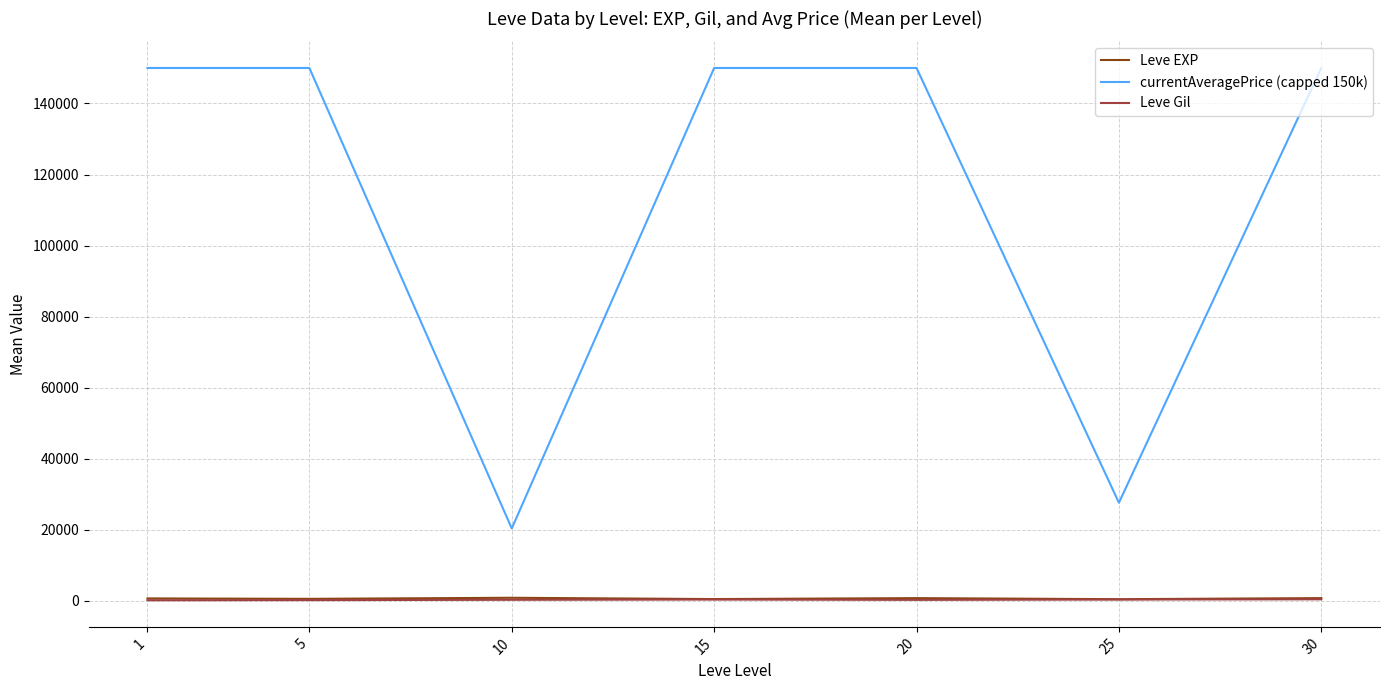

Which series has the widest spread of values?

currentAveragePrice (capped 150k)